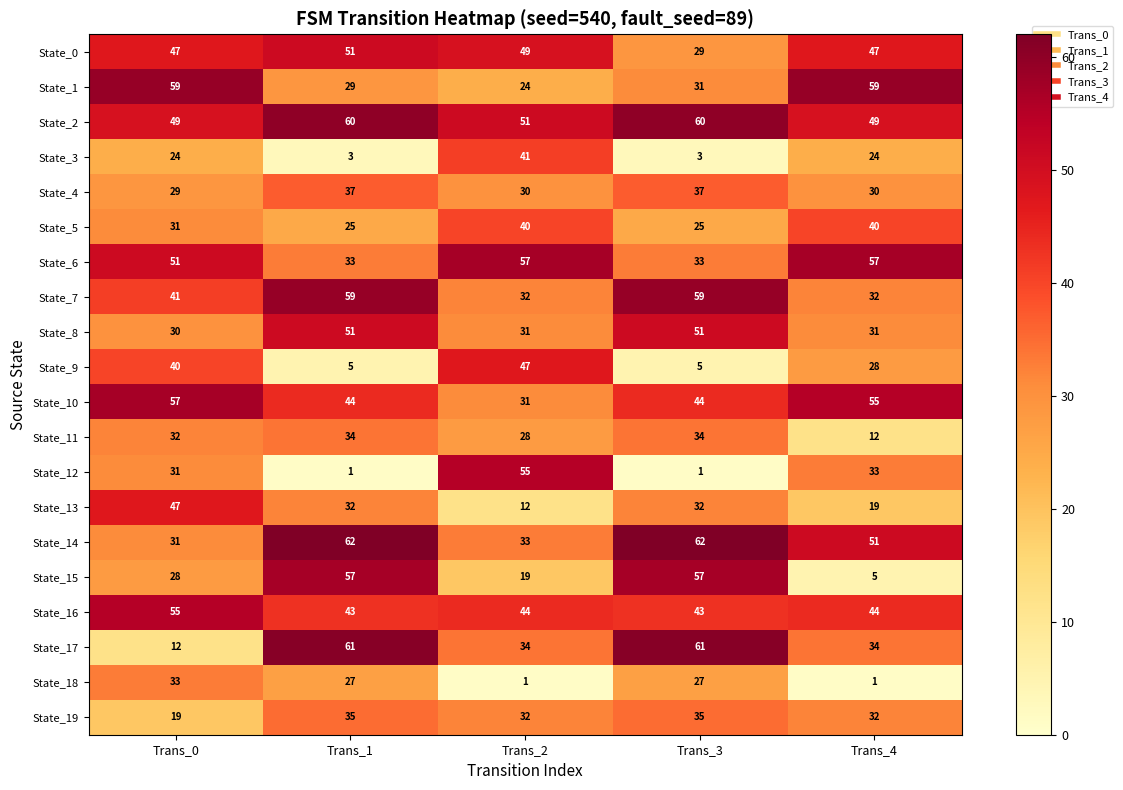

How many data points does each series have?

5